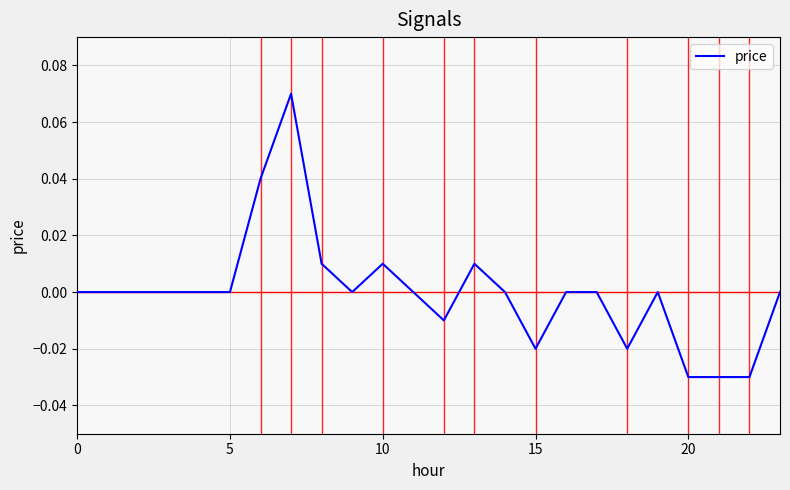

How many lines are shown in the chart?

1